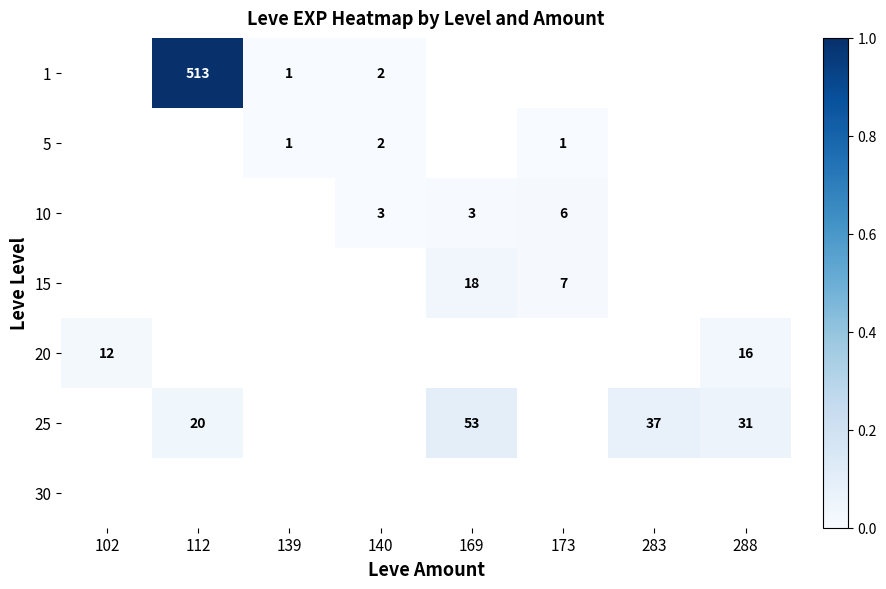

What is the greatest value displayed?

1.0